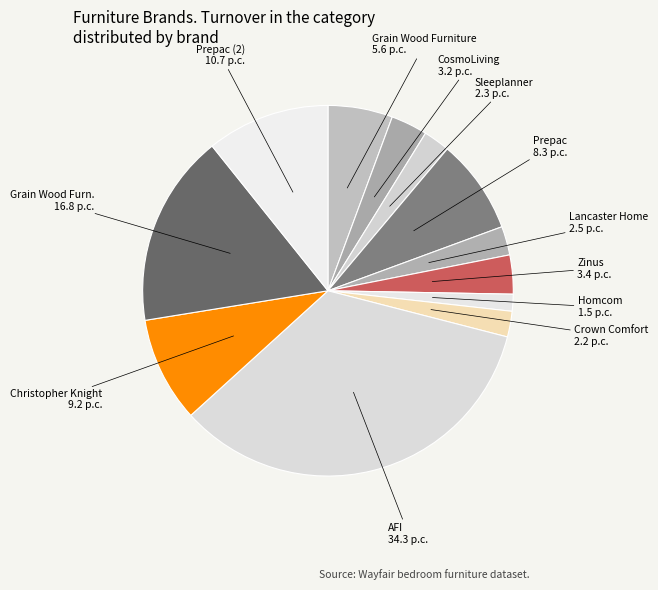

How many segments does this pie chart have?

12